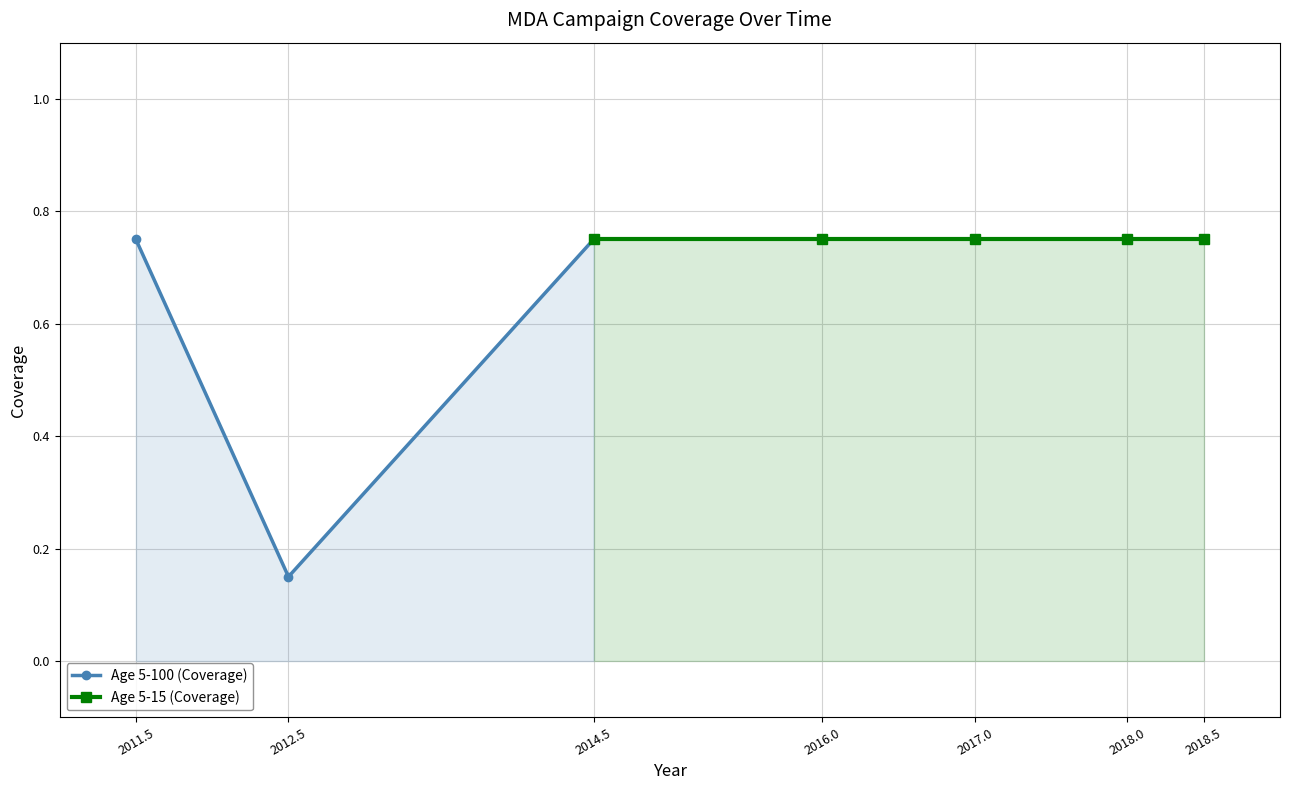

Where is the data nearest to the value 0?

2012.5